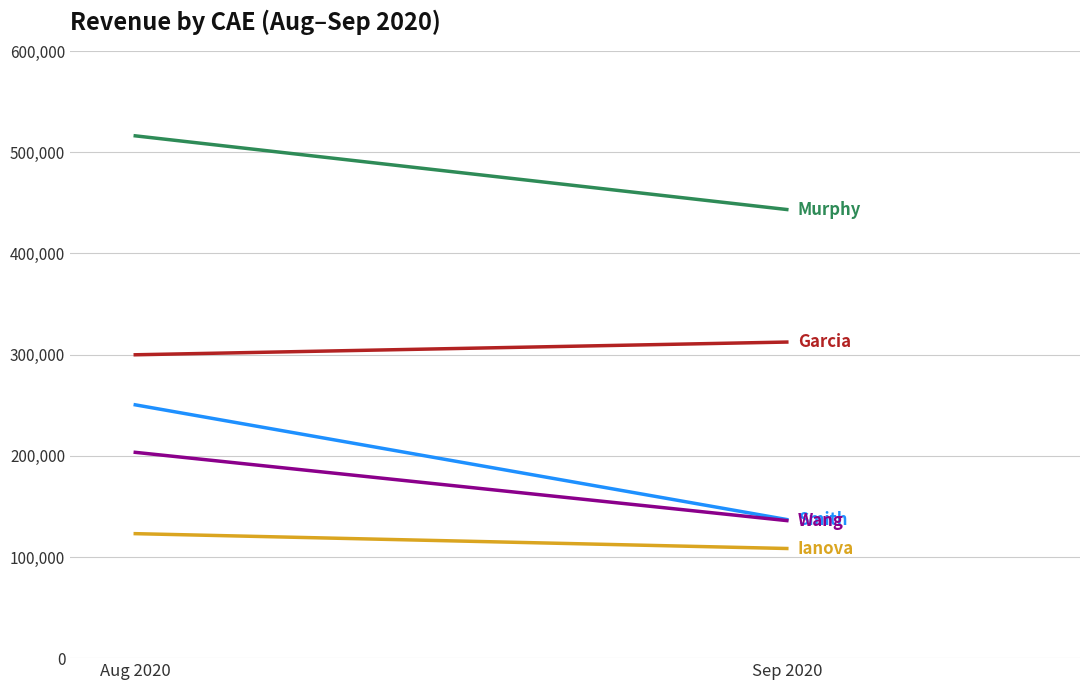

Rank the categories by Garcia value from lowest to highest.

Aug 2020, Sep 2020